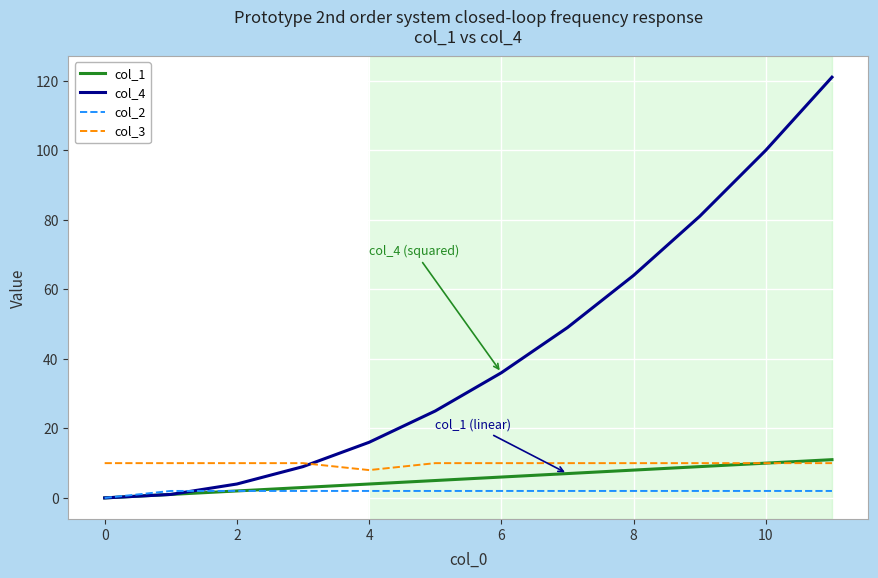

Which series has the largest total across all categories?

col_4